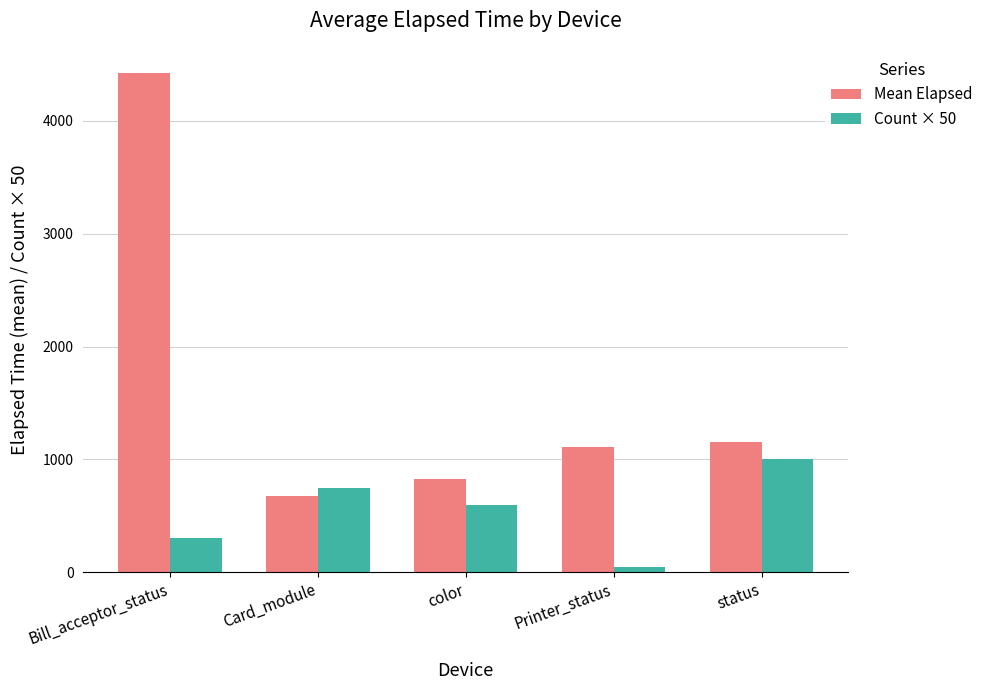

At how many categories does at least one series exceed 1028?

3